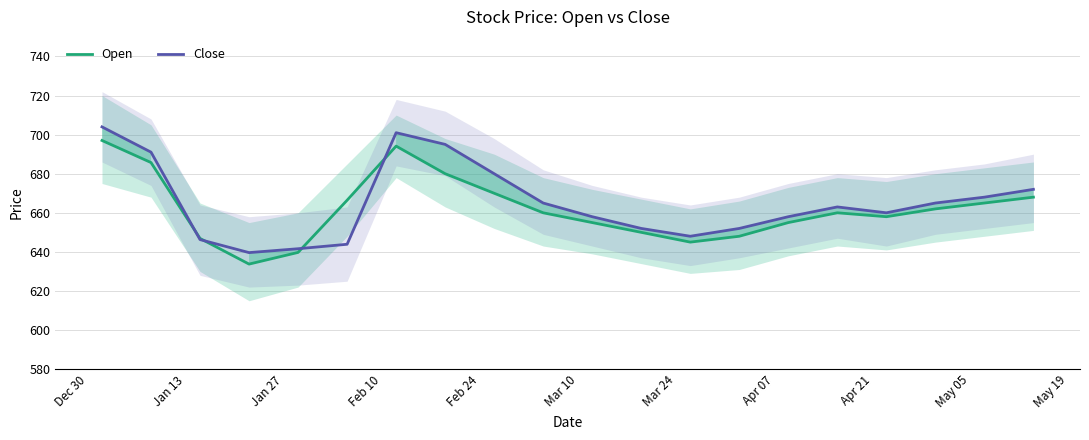

Reading left to right, what are all the values shown in this chart?

Open: 697.0	685.7	646.9	633.8	639.7	666.4	694.1	680.0	670.0	660.0	655.0	650.0	645.0	648.0	655.0	660.0	658.0	662.0	665.0	668.0
Close: 704.0	691.0	646.3	639.6	641.6	643.9	701.0	695.0	680.0	665.0	658.0	652.0	648.0	652.0	658.0	663.0	660.0	665.0	668.0	672.0